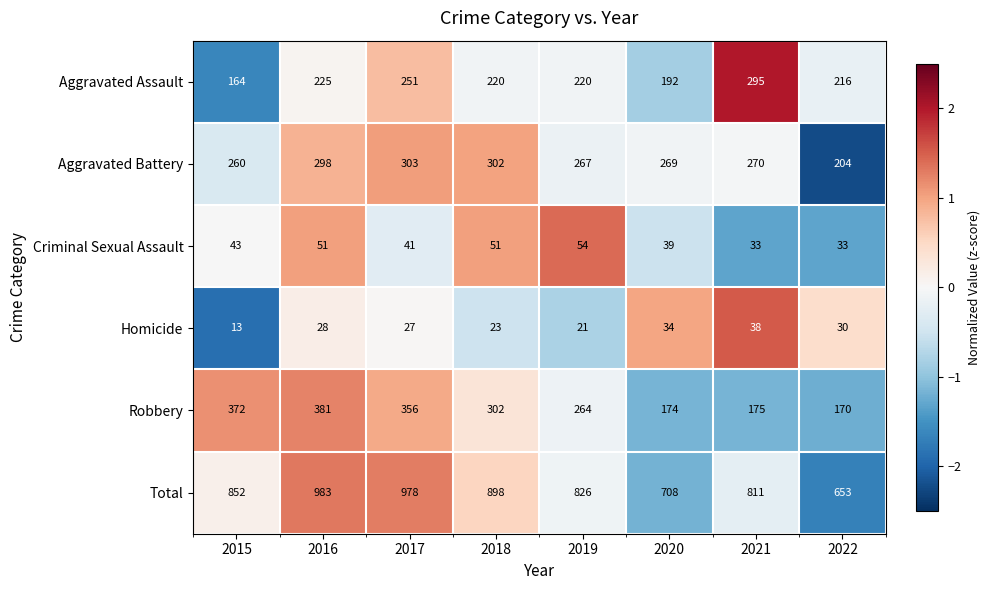

Read the Criminal Sexual Assault value at 2016.

51